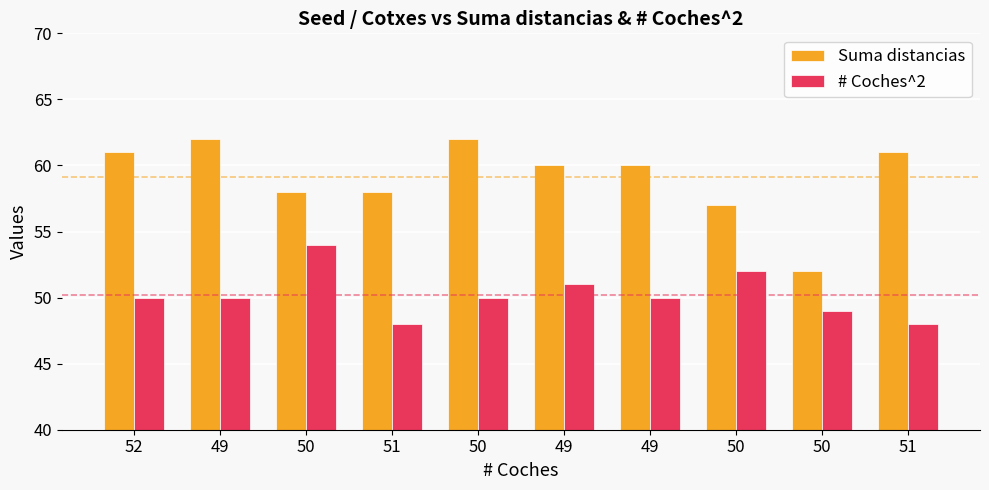

The value of Suma distancias at 49 is 60. True or false?

True